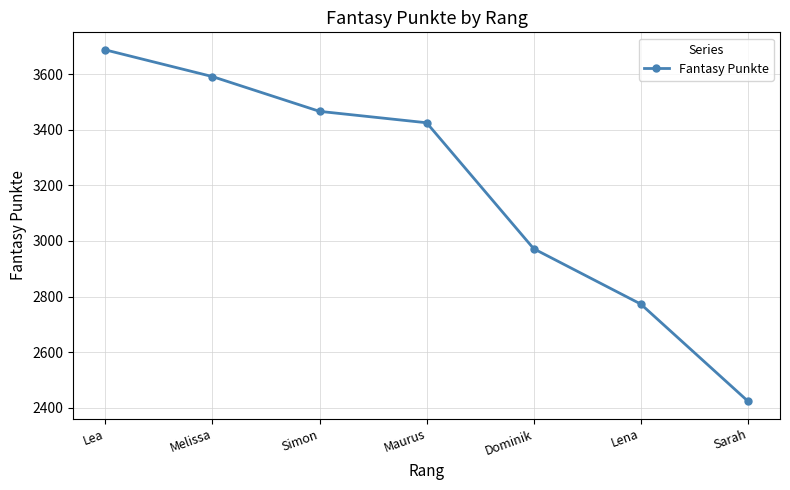

What is the change in value from Dominik to Sarah?

-548